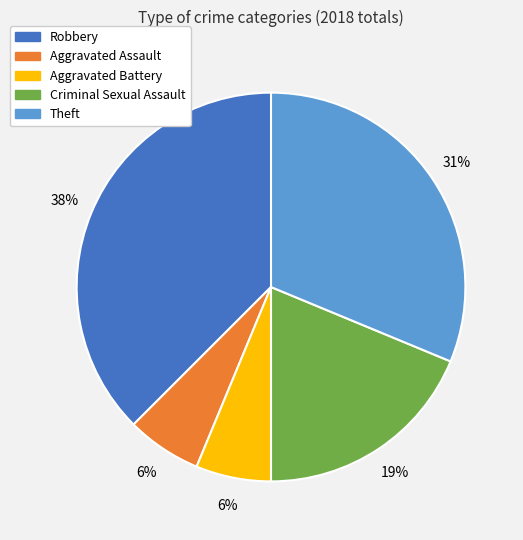

What is the largest slice in the pie chart?

Robbery